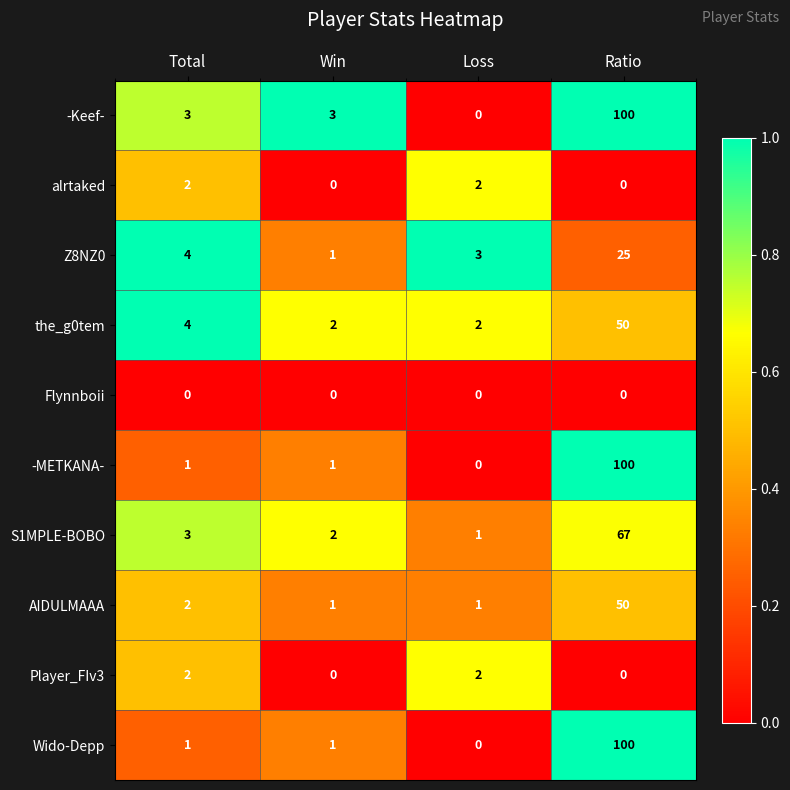

What is the spread (max minus min) of values at Total?

4